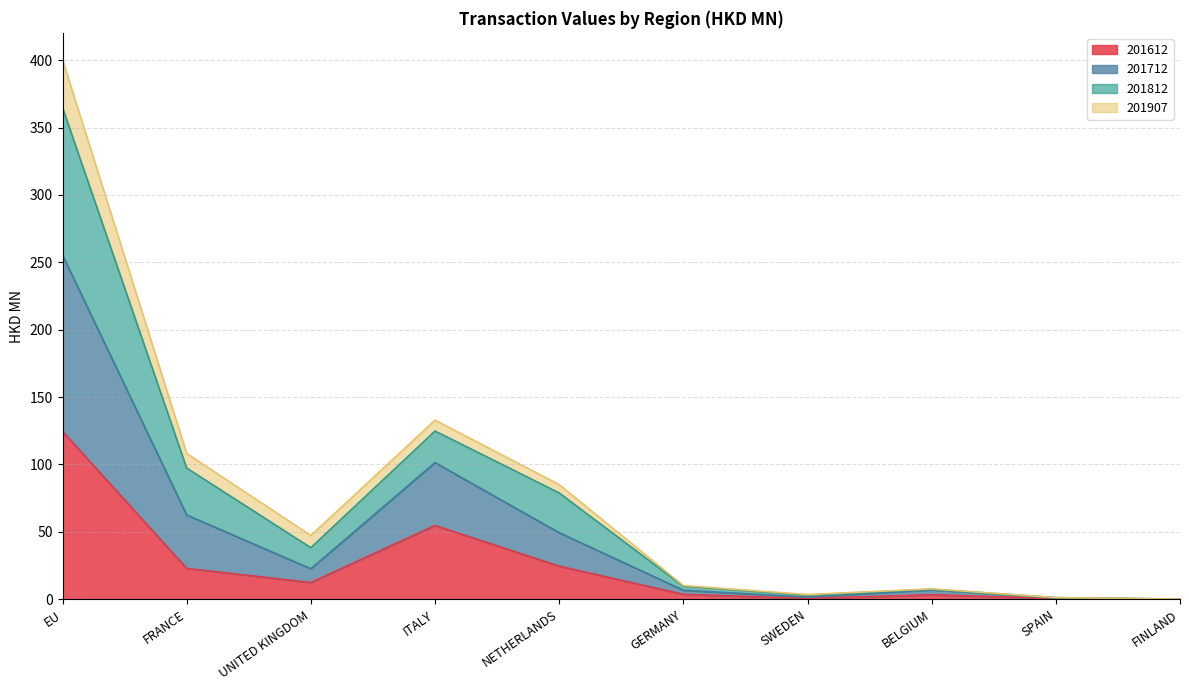

At which category is the sum across all series the highest?

EU